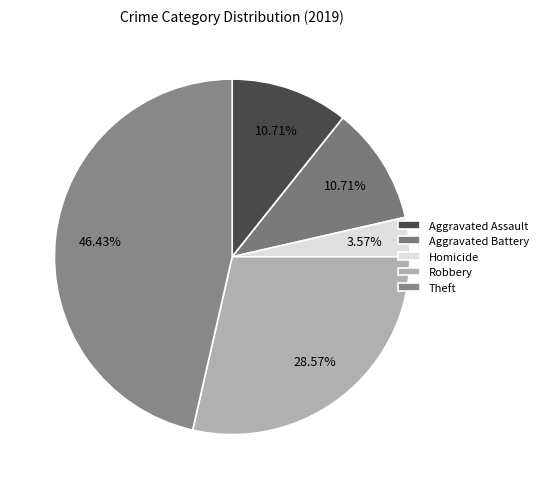

Which category has the biggest portion of the pie?

Theft